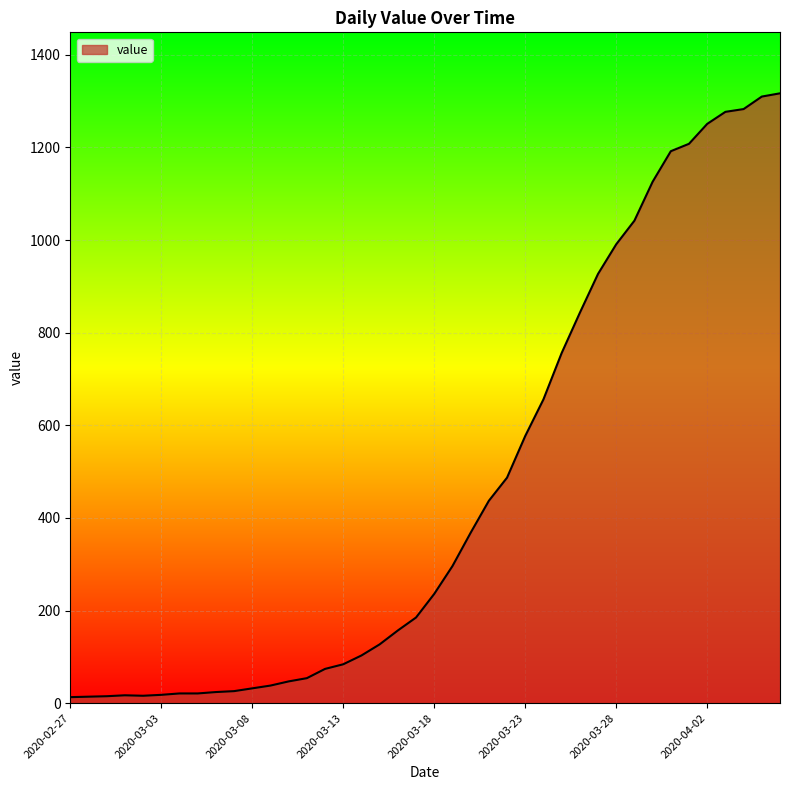

What is the minimum value shown in the chart?

13